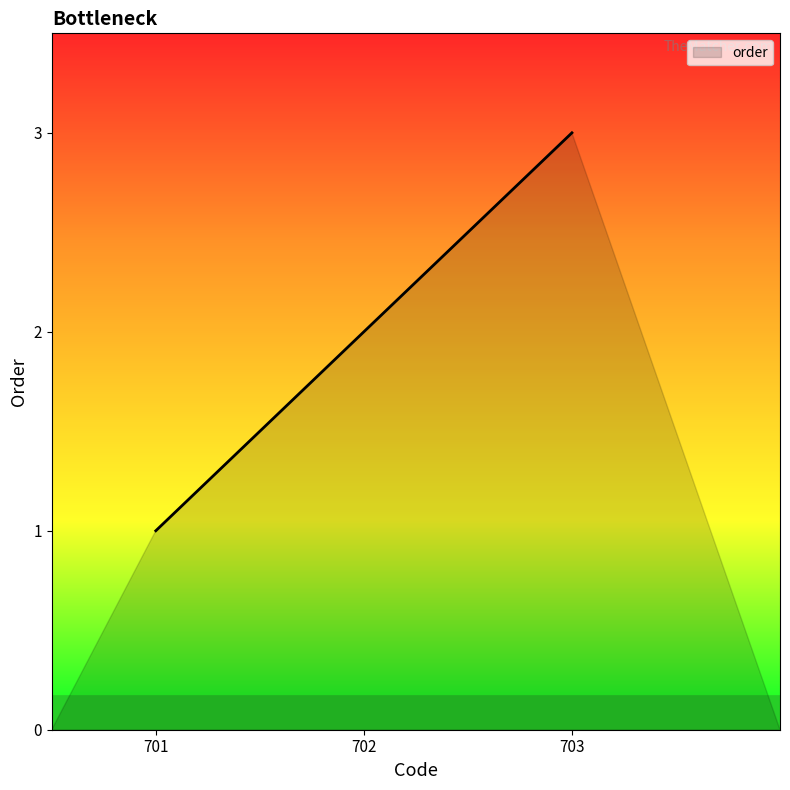

At which category does the chart reach its peak across all series?

703